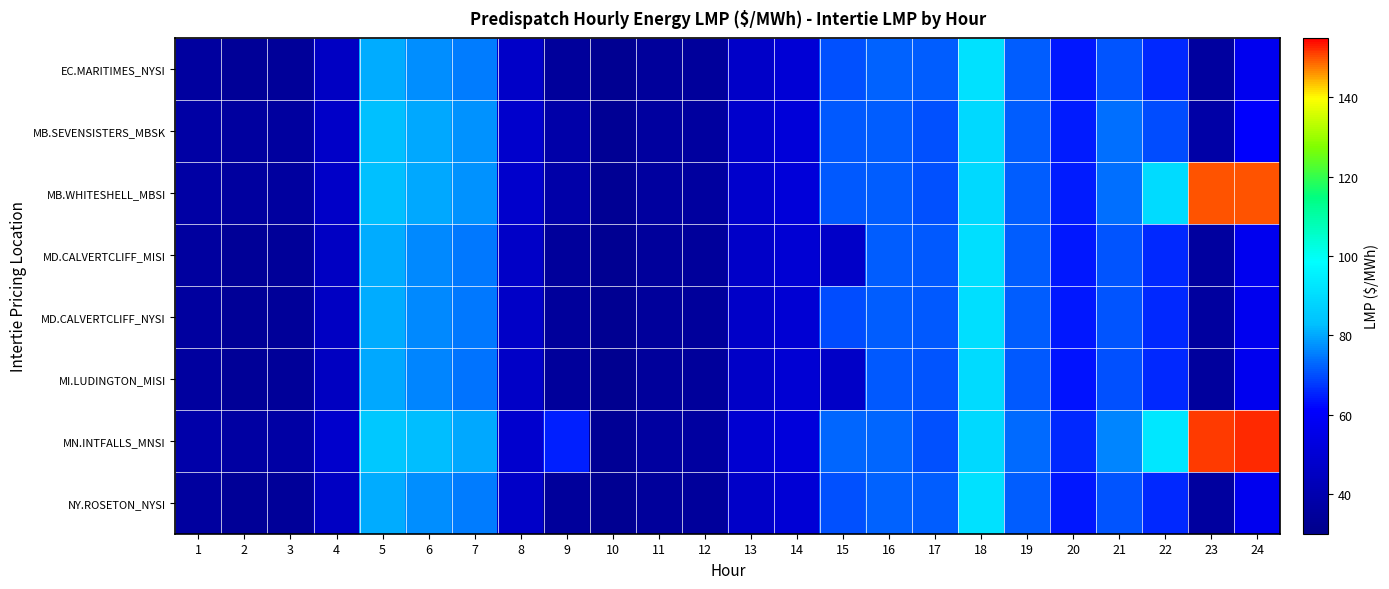

Reading left to right, list all the values displayed in this chart.

EC.MARITIMES_NYSI: 1=35.5	2=33.9	3=34.2	4=45.2	5=80.7	6=77.0	7=75.0	8=46.6	9=34.8	10=32.2	11=34.8	12=34.7	13=46.8	14=50.2	15=70.2	16=72.0	17=71.6	18=91.4	19=71.8	20=64.0	21=70.6	22=65.9	23=35.5	24=57.1
MB.SEVENSISTERS_MBSK: 1=37.2	2=35.6	3=35.8	4=46.9	5=82.9	6=80.0	7=77.6	8=48.0	9=38.1	10=32.8	11=35.6	12=35.5	13=48.0	14=51.1	15=71.4	16=72.0	17=70.3	18=89.4	19=72.0	20=64.5	21=73.8	22=69.8	23=37.6	24=60.8
MB.WHITESHELL_MBSI: 1=37.2	2=35.6	3=35.8	4=46.9	5=83.0	6=80.0	7=77.6	8=48.0	9=38.1	10=32.8	11=35.6	12=35.5	13=48.0	14=51.1	15=71.4	16=72.0	17=70.3	18=89.4	19=72.0	20=64.5	21=73.8	22=89.7	23=150.0	24=150.0
MD.CALVERTCLIFF_MISI: 1=35.5	2=33.9	3=34.2	4=45.2	5=80.4	6=76.8	7=74.7	8=46.5	9=34.6	10=32.1	11=34.7	12=34.6	13=46.6	14=50.0	15=47.1	16=71.6	17=71.2	18=90.7	19=71.6	20=63.7	21=70.5	22=65.9	23=35.4	24=57.1
MD.CALVERTCLIFF_NYSI: 1=35.5	2=33.9	3=34.2	4=45.2	5=80.4	6=76.8	7=74.7	8=46.5	9=34.6	10=32.1	11=34.7	12=34.6	13=46.6	14=50.0	15=69.8	16=71.6	17=71.2	18=90.7	19=71.6	20=63.7	21=70.5	22=65.9	23=35.4	24=57.1
MI.LUDINGTON_MISI: 1=35.4	2=33.8	3=34.1	4=45.0	5=80.0	6=76.3	7=74.1	8=46.1	9=34.4	10=31.9	11=34.5	12=34.5	13=46.3	14=49.8	15=46.5	16=71.2	17=70.8	18=90.0	19=71.4	20=63.5	21=70.3	22=65.7	23=35.2	24=56.9
MN.INTFALLS_MNSI: 1=38.4	2=36.8	3=36.9	4=48.0	5=84.7	6=82.3	7=79.8	8=48.5	9=65.0	10=33.4	11=36.3	12=36.3	13=49.1	14=51.9	15=72.9	16=72.6	17=70.4	18=89.6	19=73.0	20=65.7	21=76.2	22=92.6	23=151.5	24=152.5
NY.ROSETON_NYSI: 1=35.5	2=33.9	3=34.2	4=45.2	5=80.7	6=77.0	7=75.0	8=46.6	9=34.8	10=32.2	11=34.8	12=34.7	13=46.8	14=50.2	15=70.2	16=72.0	17=71.6	18=91.4	19=71.8	20=64.0	21=70.6	22=65.9	23=35.5	24=57.1